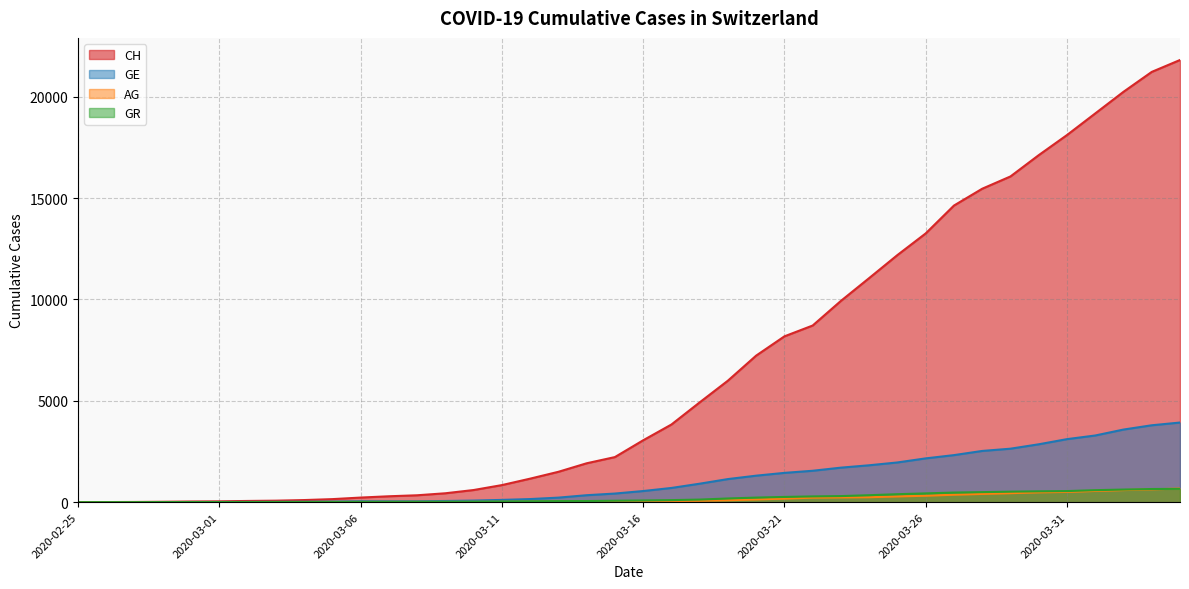

Which has a higher value, 2020-03-20 or 2020-03-14?

2020-03-20